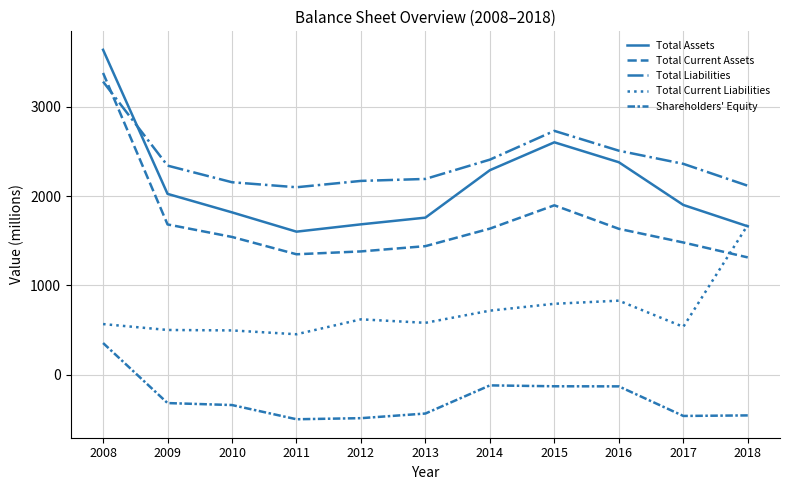

List the labels in order of Total Liabilities value, smallest first.

2011, 2018, 2010, 2012, 2013, 2009, 2017, 2014, 2016, 2015, 2008